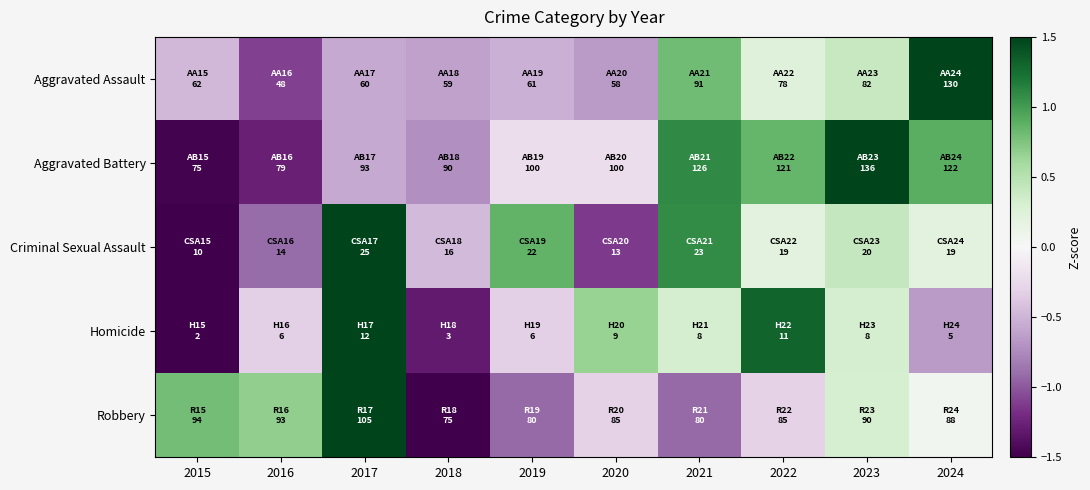

Between 2018 and 2015, which is larger?

2015